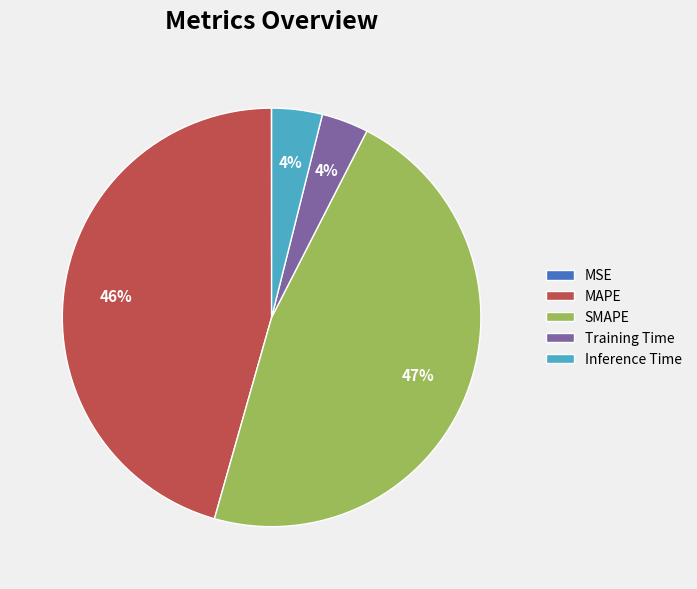

Do MAPE and Training Time together represent more than half of the pie?

No